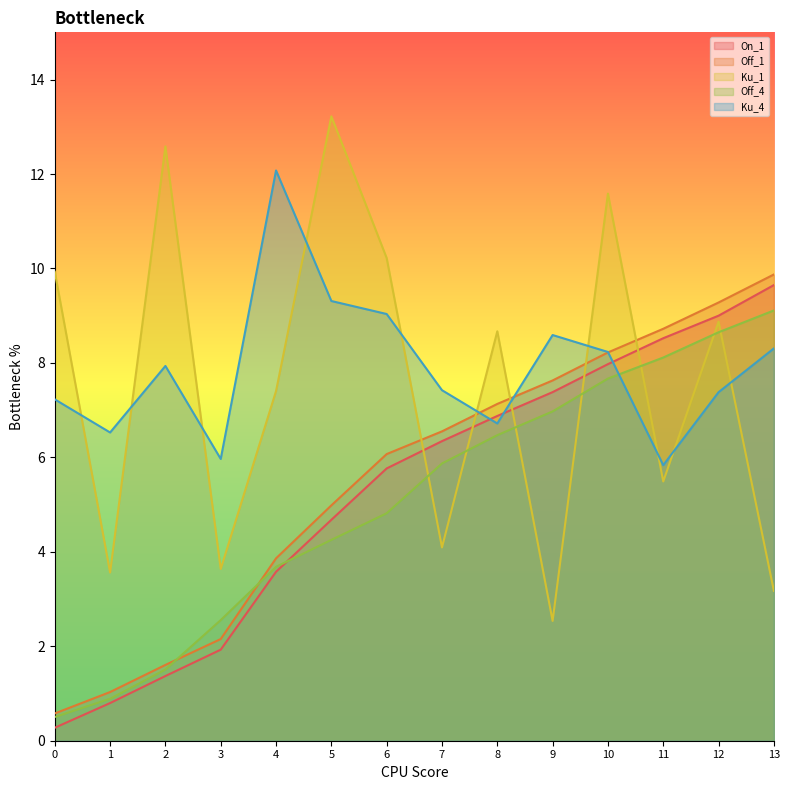

Rank the series at 6 from highest to lowest value.

Ku_1, Ku_4, Off_1, On_1, Off_4